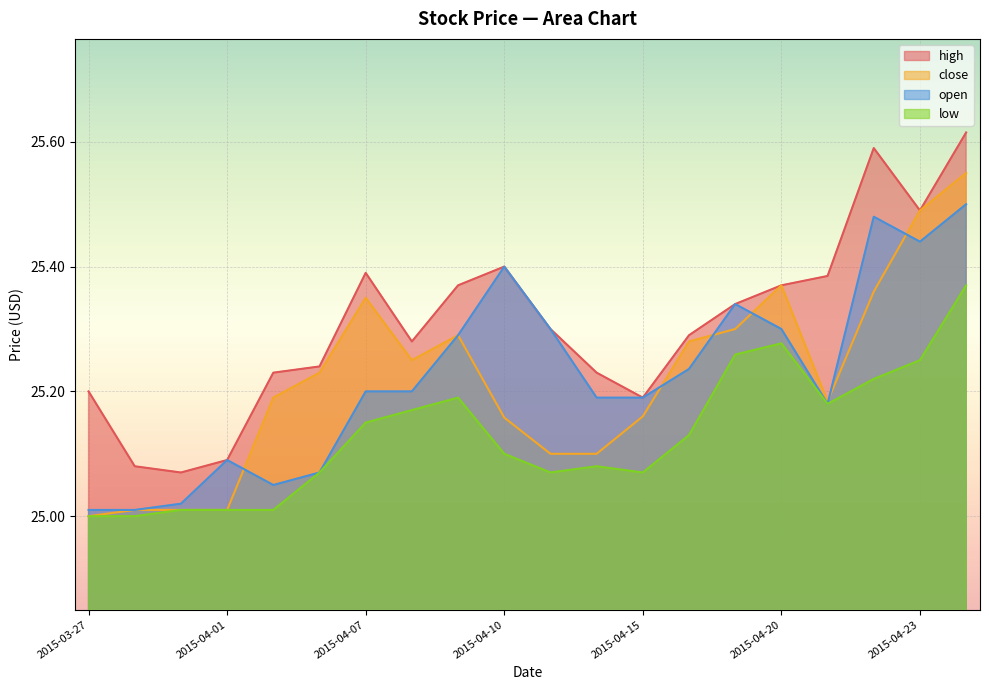

How many data points does each series have?

20